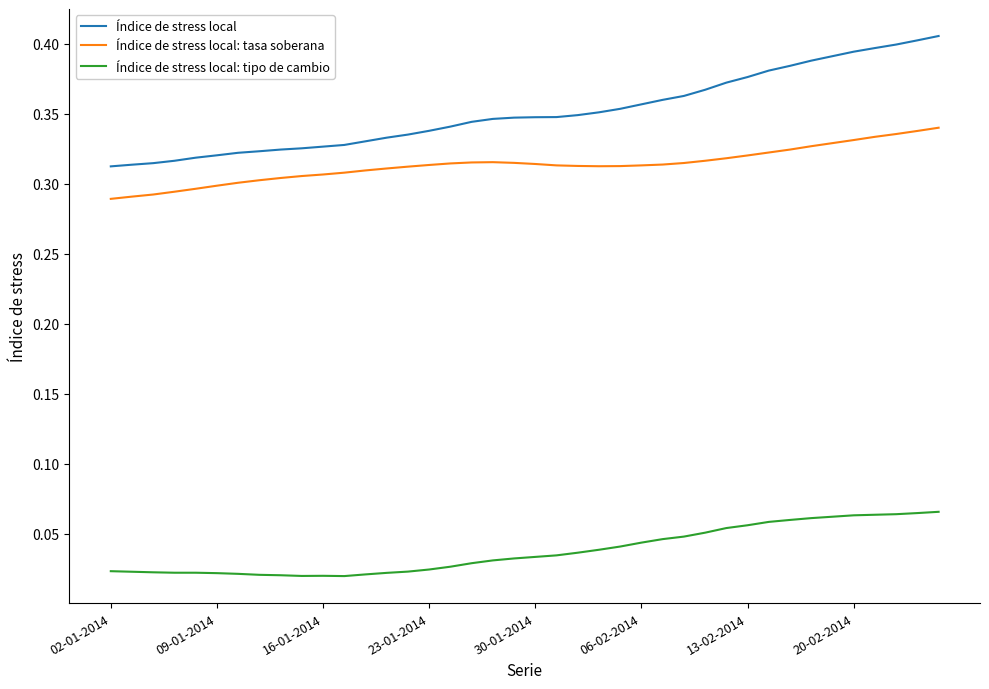

True or false: Índice de stress local: tasa soberana and Índice de stress local intersect in this chart.

False